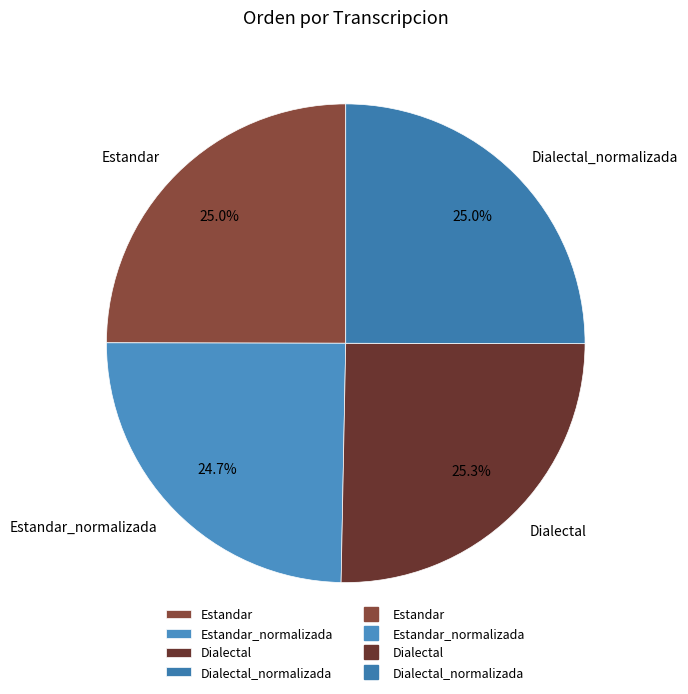

Is there a majority slice in this chart?

No